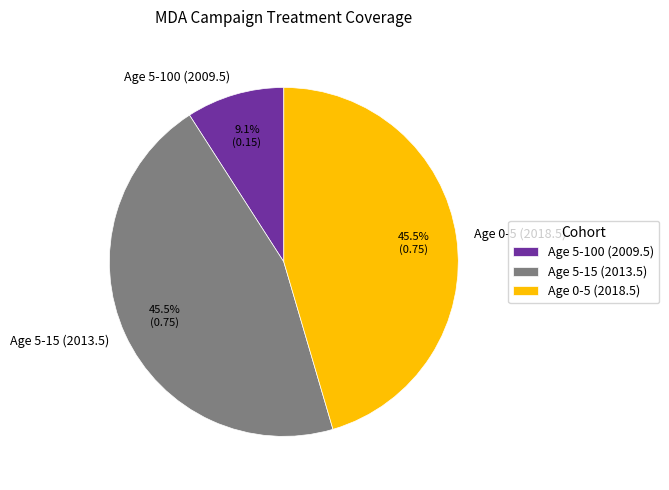

The Age 5-100 (2009.5) slice represents 1% of the pie. True or false?

False